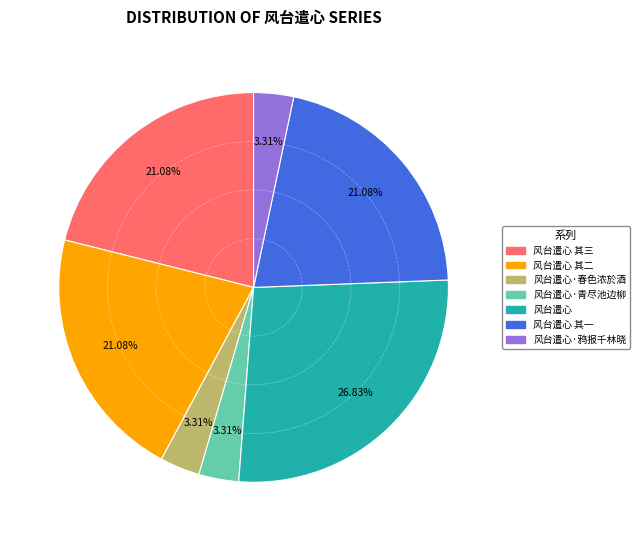

Combined, do 风台遣心 其一 and 风台遣心·鸦报千林晓 account for over 50%?

No